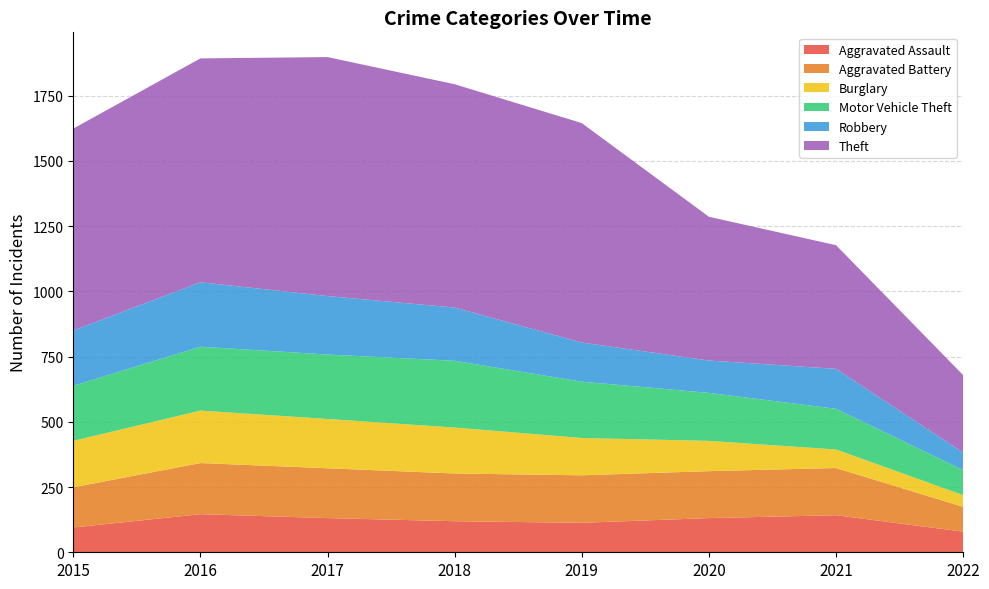

Reading left to right, extract all data points from this chart.

Aggravated Assault: 95	146	131	119	113	131	142	79
Aggravated Battery: 154	196	191	183	182	180	181	95
Burglary: 178	201	189	176	143	116	71	45
Motor Vehicle Theft: 211	245	247	256	216	184	156	96
Robbery: 212	247	224	204	150	124	153	67
Theft: 774	858	916	856	841	551	474	297